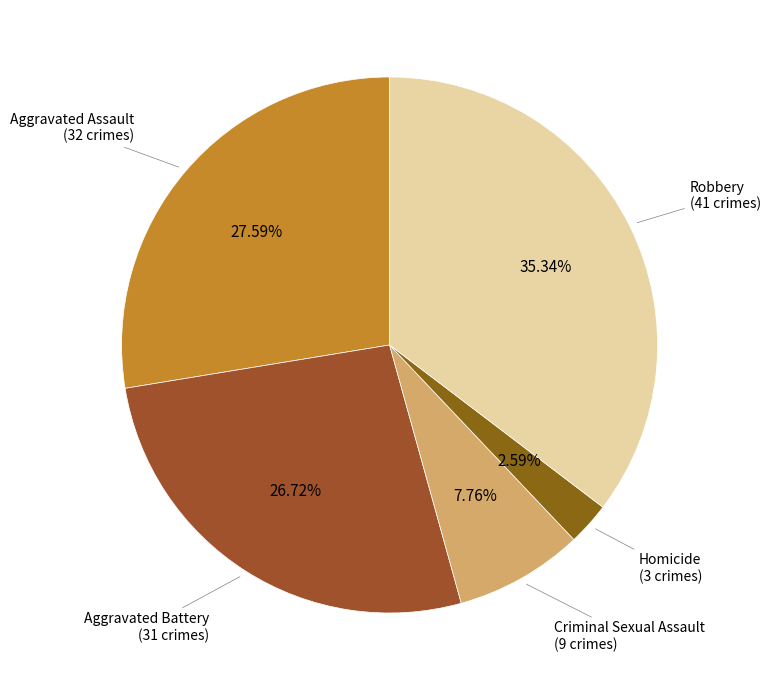

Rank the categories by value from highest to lowest.

Robbery, Aggravated Assault, Aggravated Battery, Criminal Sexual Assault, Homicide